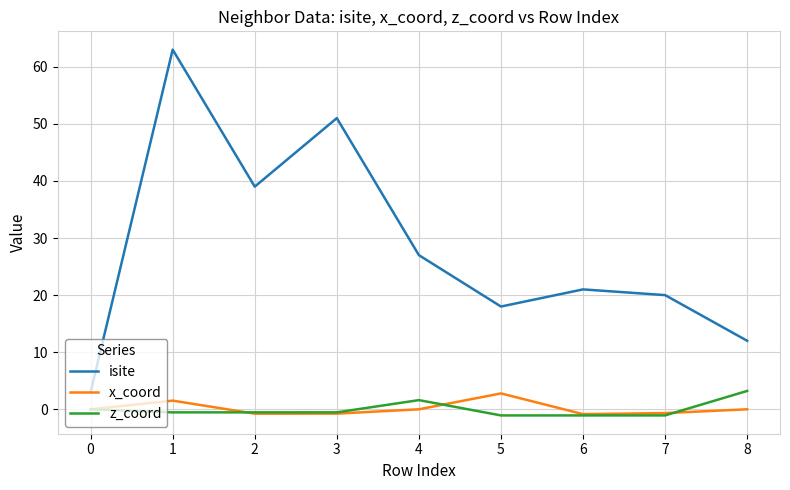

What is the maximum value shown in the chart?

63.0